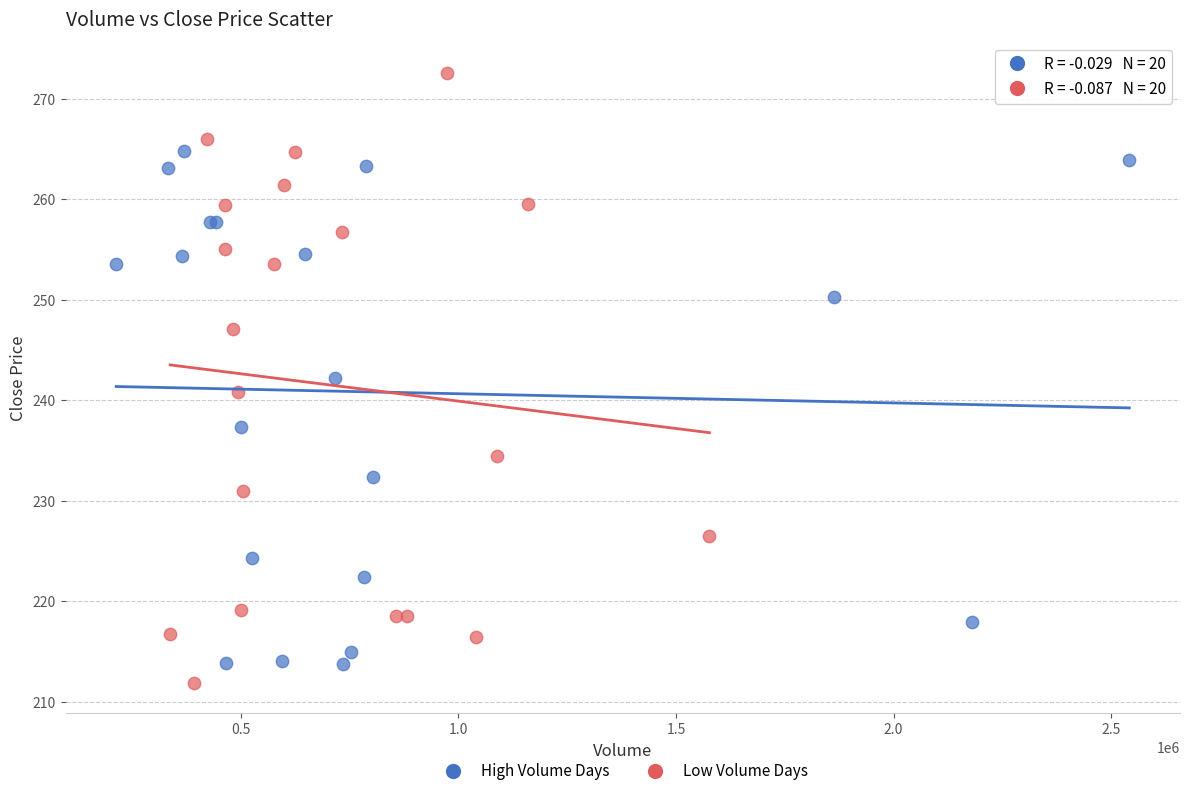

Which series reaches the maximum Y coordinate?

Low Volume Days